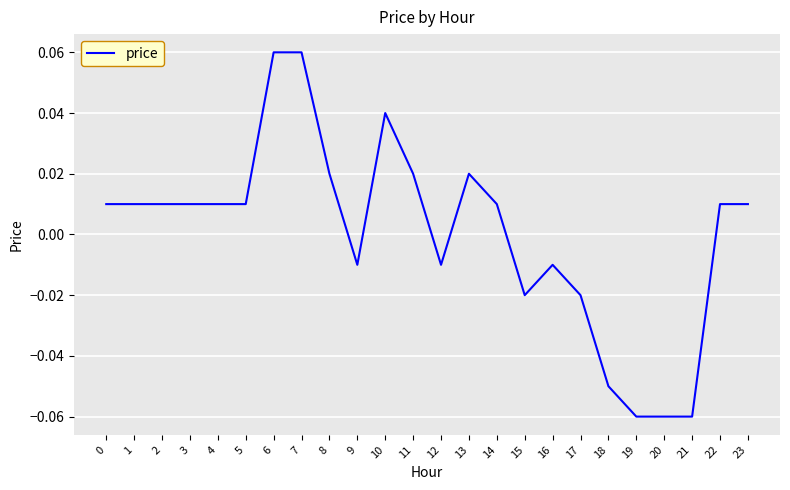

Which has a higher value, 19 or 8?

8